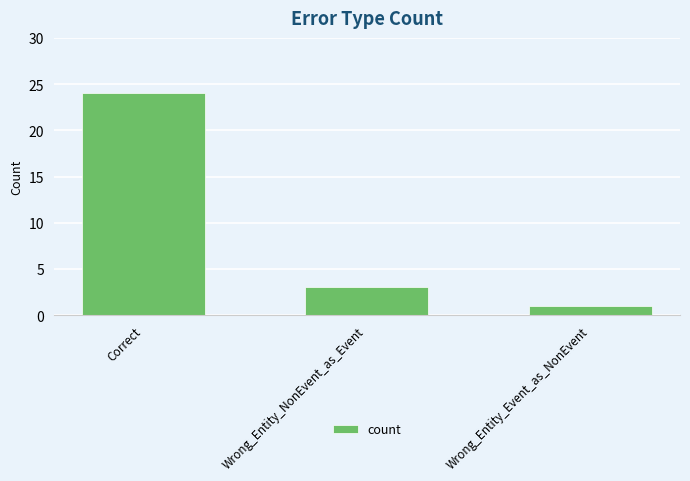

True or false: the data shows 1 at Wrong_Entity_NonEvent_as_Event.

False